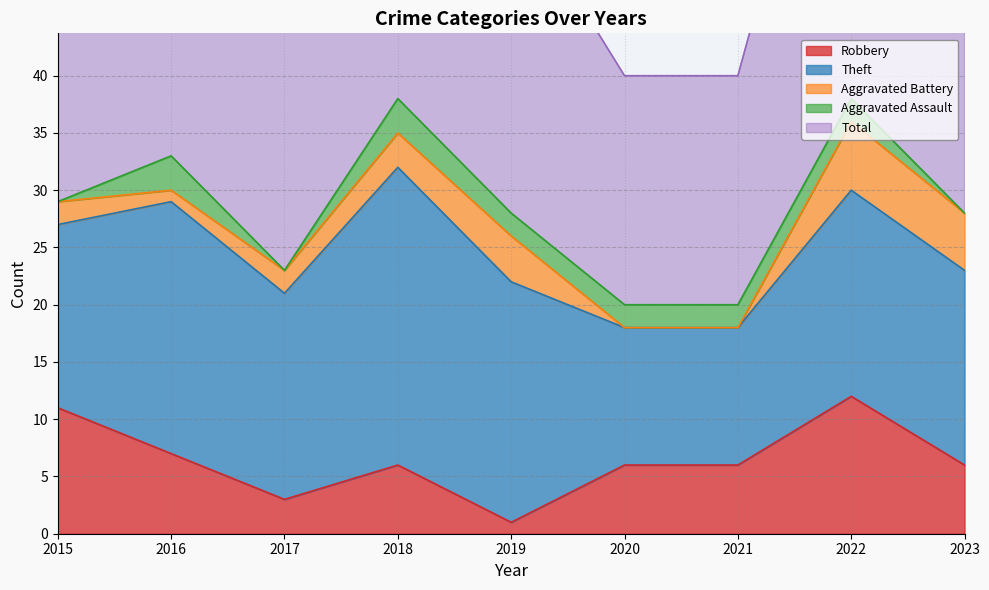

Which category has the highest value in the Robbery series?

2022